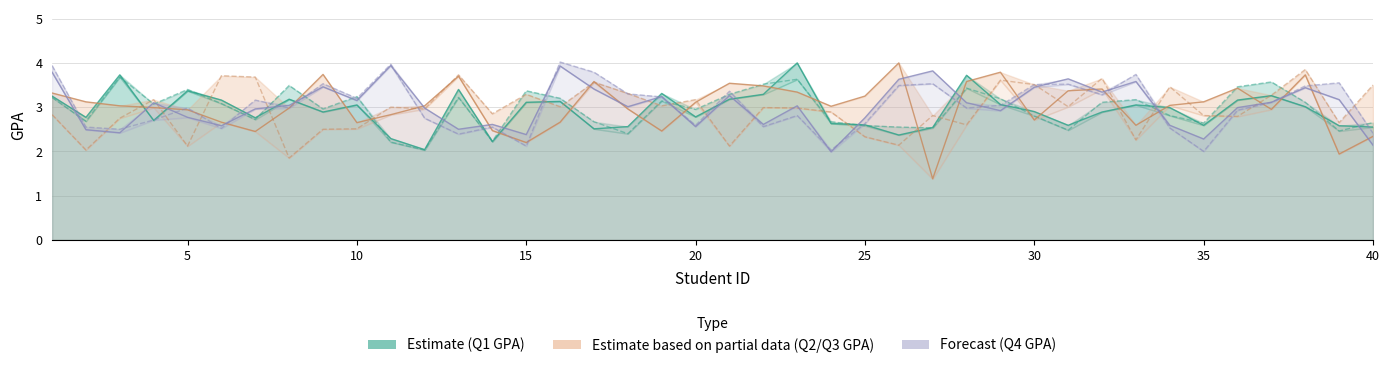

True or false: Q3 Overall GPA (Partial) has more than 0 points higher than both neighbors.

True